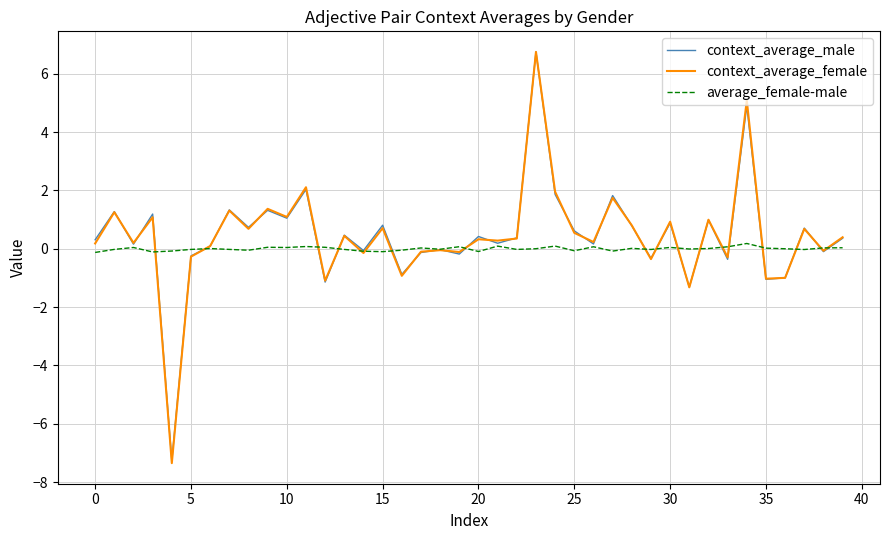

Which series has the widest spread of values?

context_average_female